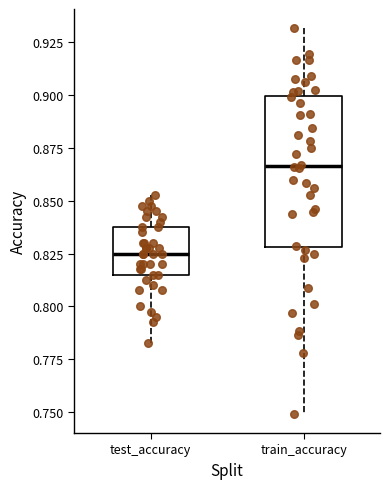

Where does the median line of the box for test_accuracy sit on the y-axis? The values are not printed on the chart, so give them approximately, as read against the axis.

0.825